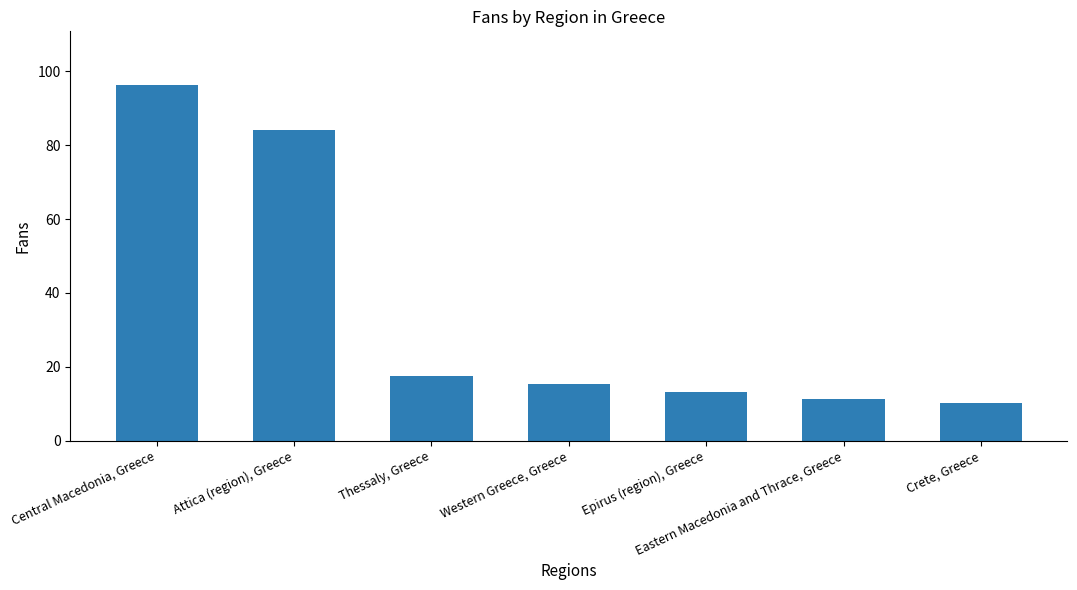

Rank the categories by value from lowest to highest.

Crete, Greece, Eastern Macedonia and Thrace, Greece, Epirus (region), Greece, Western Greece, Greece, Thessaly, Greece, Attica (region), Greece, Central Macedonia, Greece